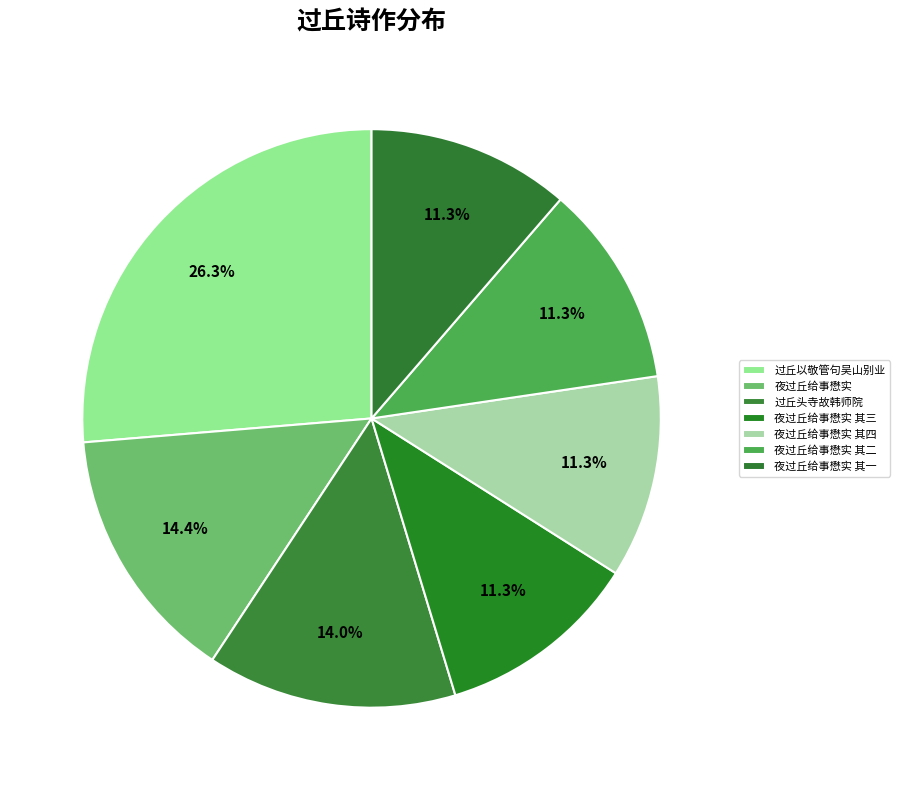

Is there any slice that represents more than half of the pie?

No